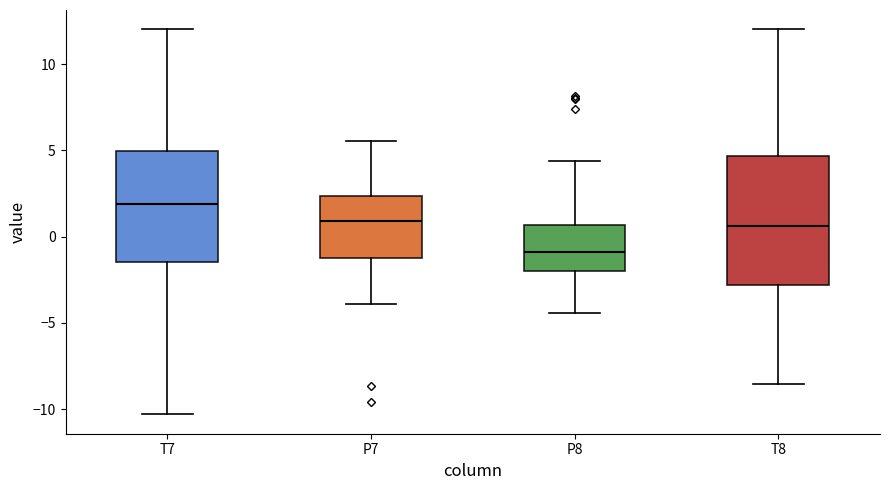

Where does the upper whisker of the box for P8 end on the y-axis? The values are not printed on the chart, so give them approximately, as read against the axis.

4.5